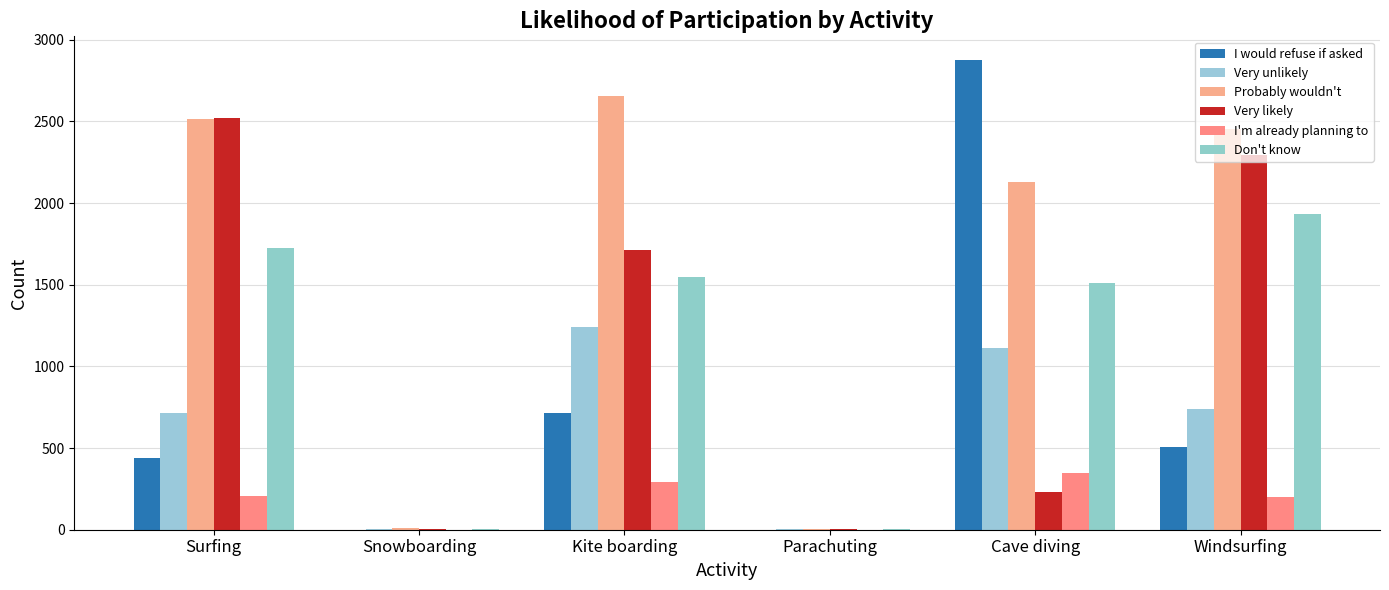

Where does the Very likely series first go above 1714?

Surfing